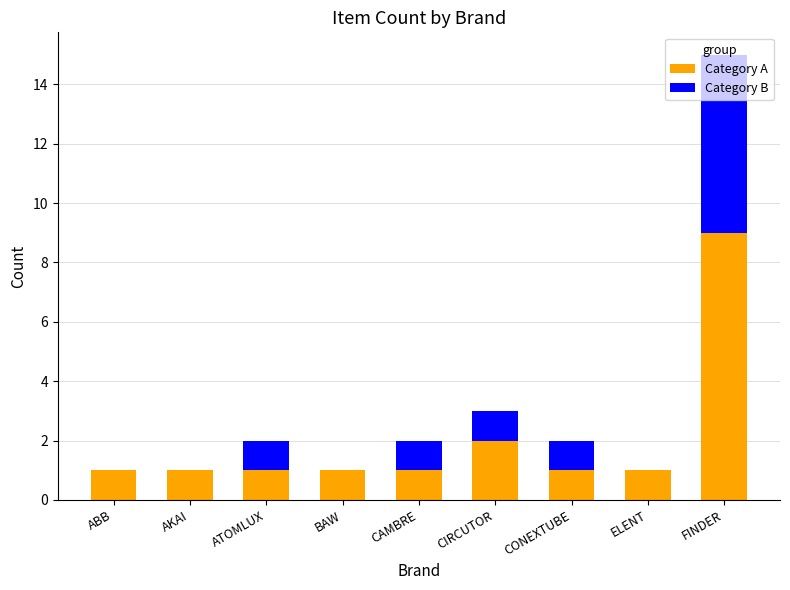

True or false: Category A has a value of 1 at CONEXTUBE.

True